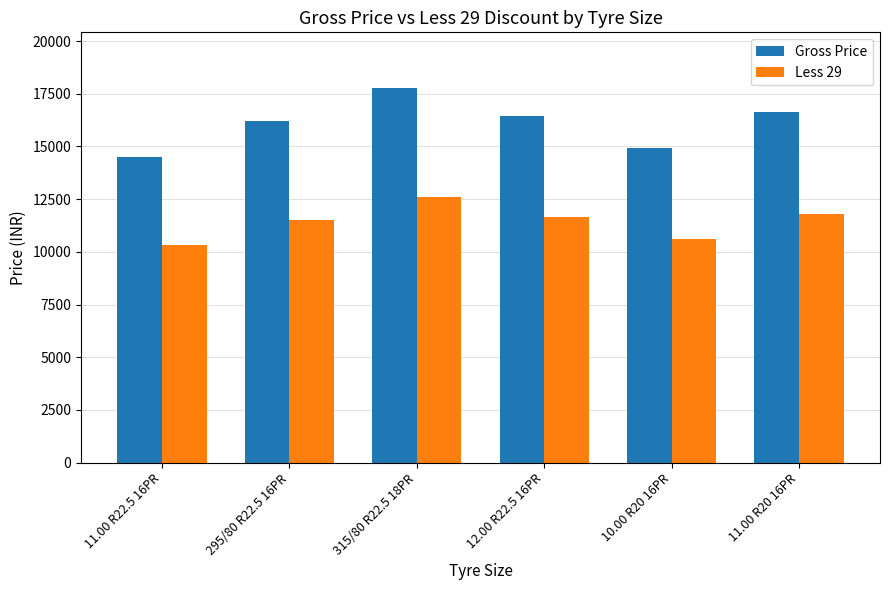

What is the value of the Gross Price bar at the 4th from the left?

16435.0